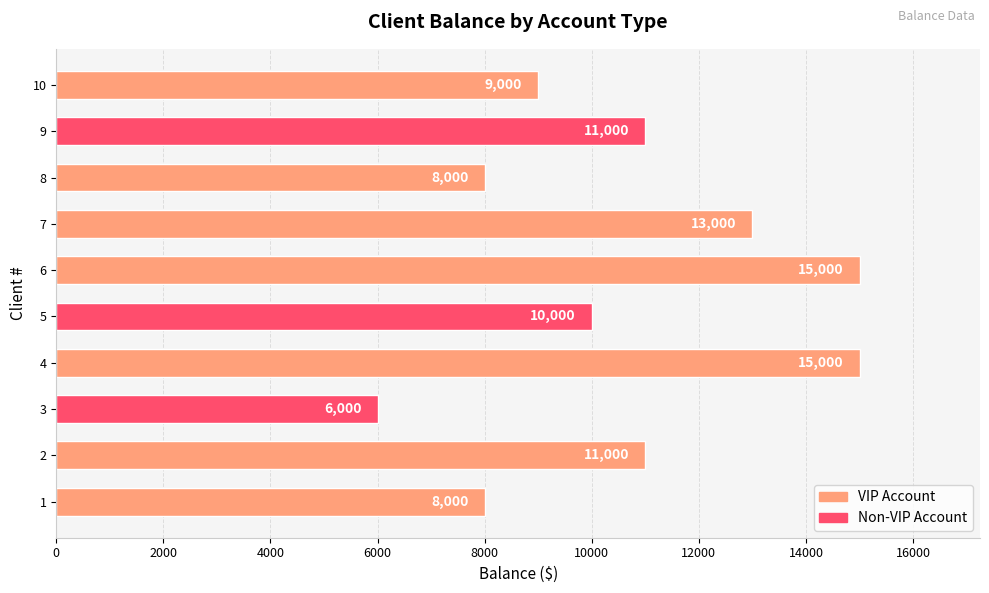

Read the value at 4.

15000